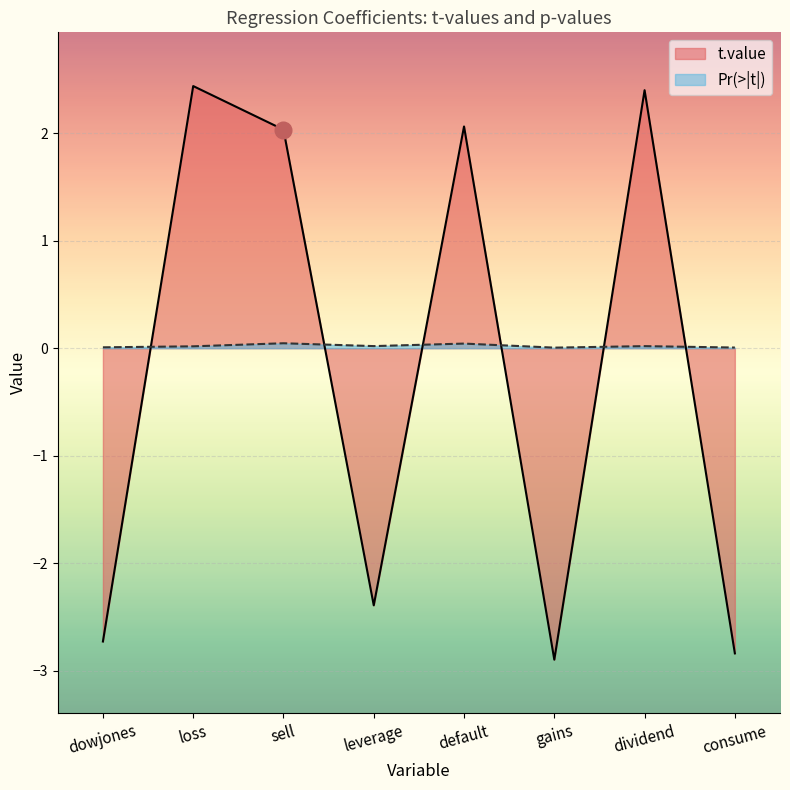

Which series ends up on top after the final intersection of Pr(>|t|) and t.value?

Pr(>|t|)